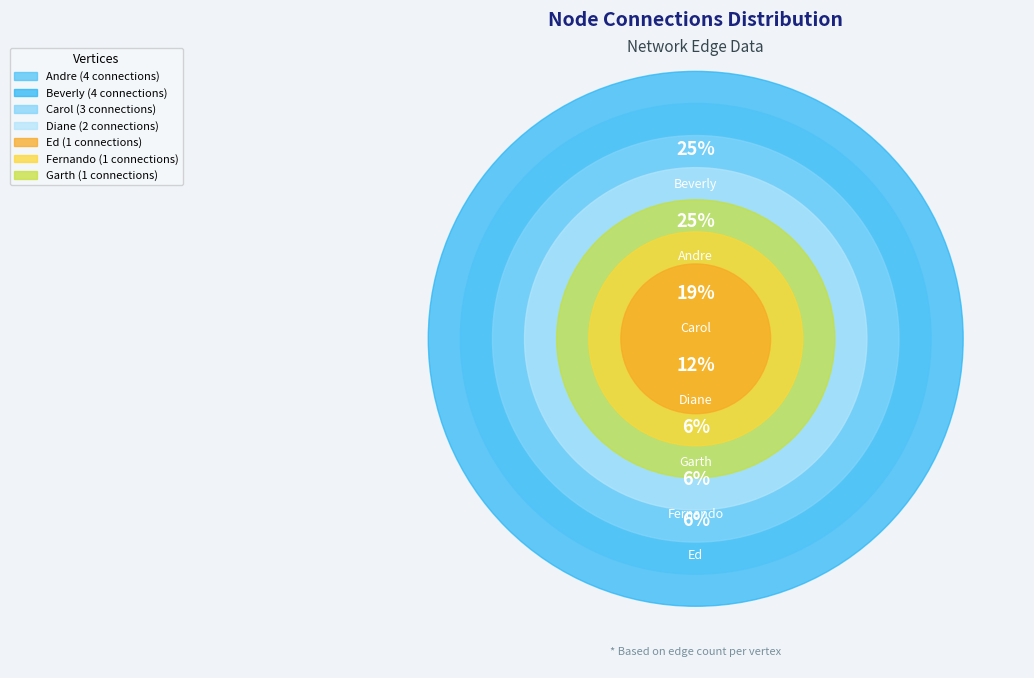

The Fernando slice represents 6% of the pie. True or false?

True